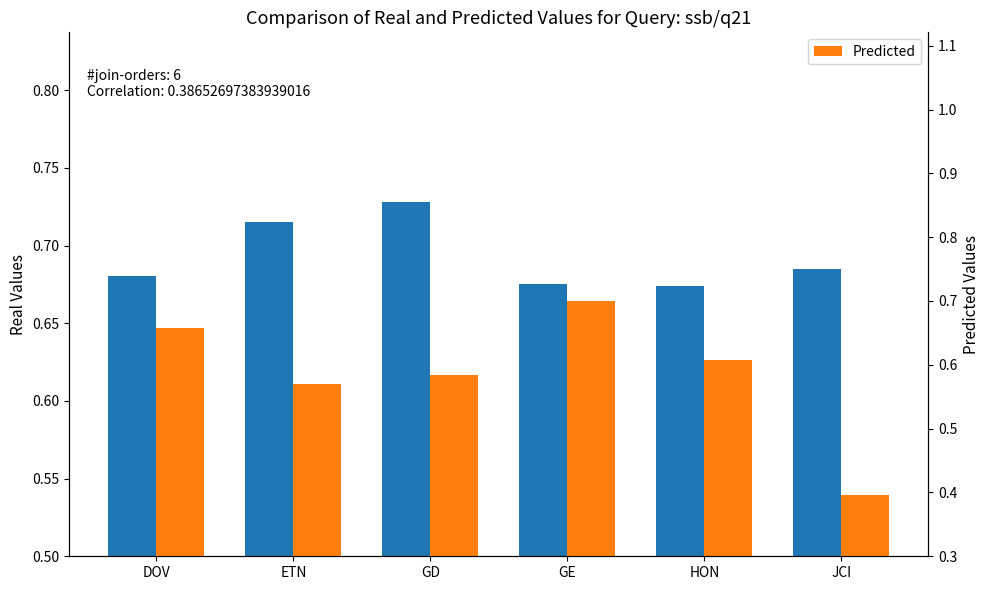

At which category does the chart reach its minimum across all series?

JCI